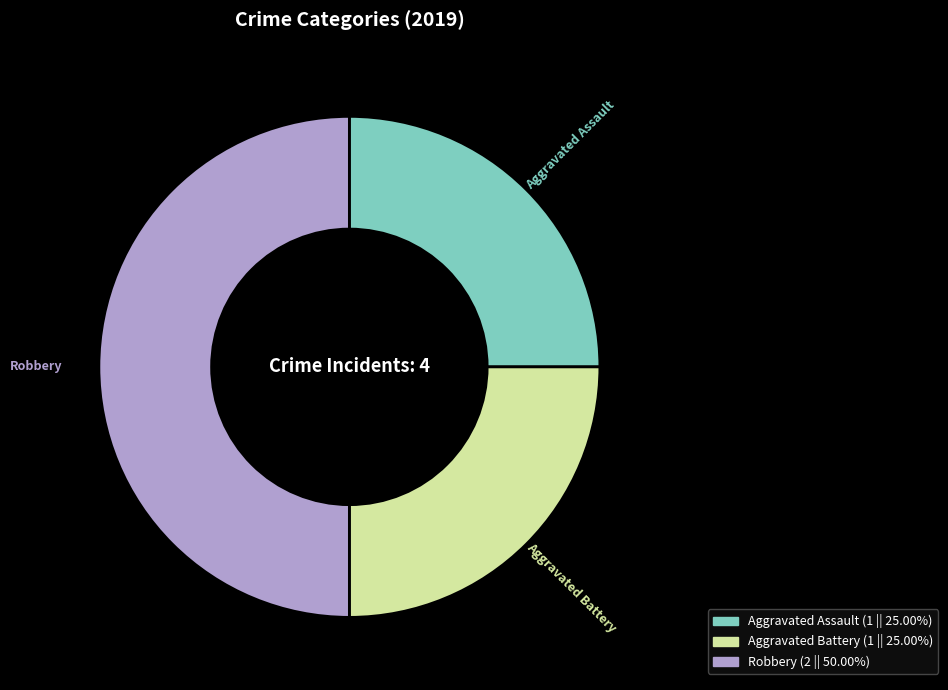

Is the sum of Aggravated Assault and Robbery greater than half?

Yes